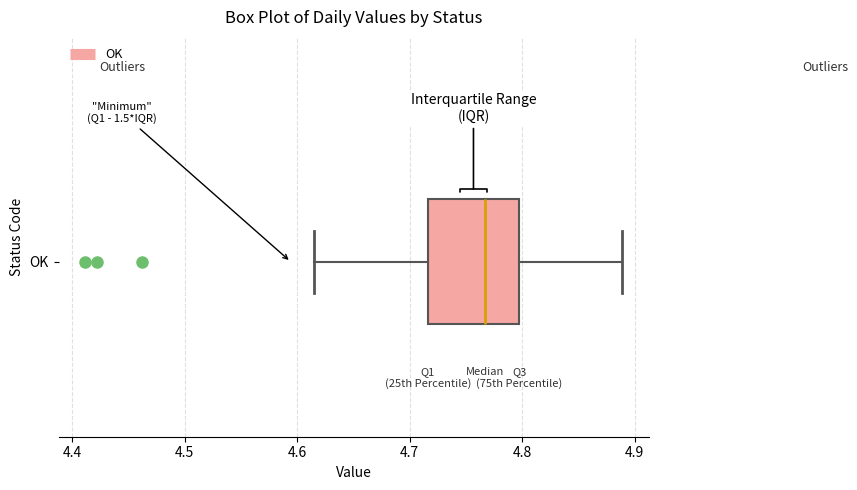

Transcribe this box plot: give where the median line is, the range the box spans, and where the two whiskers end, as read against the x-axis. The values are not printed on the chart, so give them approximately, as read against the axis.

median 4.77, box 4.72 to 4.80, whiskers 4.61 to 4.89